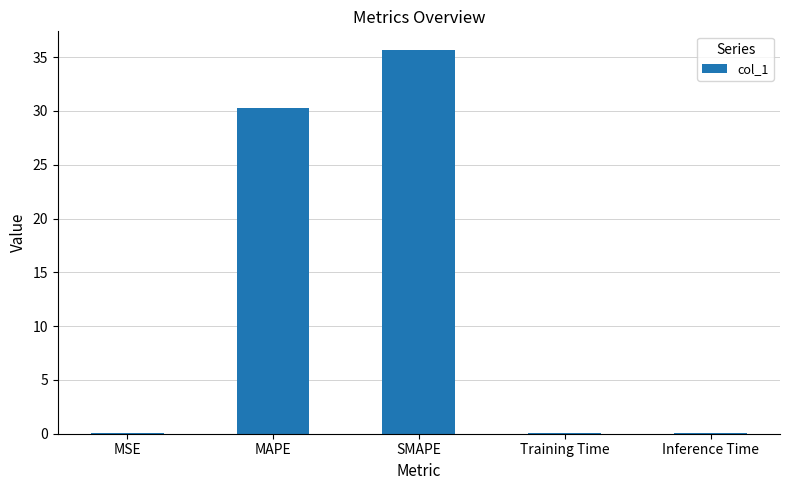

The chart shows a value of 0.0 at Training Time. True or false?

True